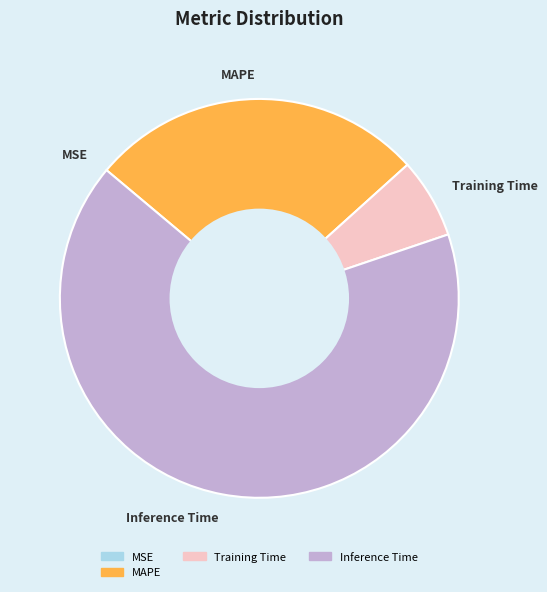

Does Inference Time represent more than half of the total?

Yes